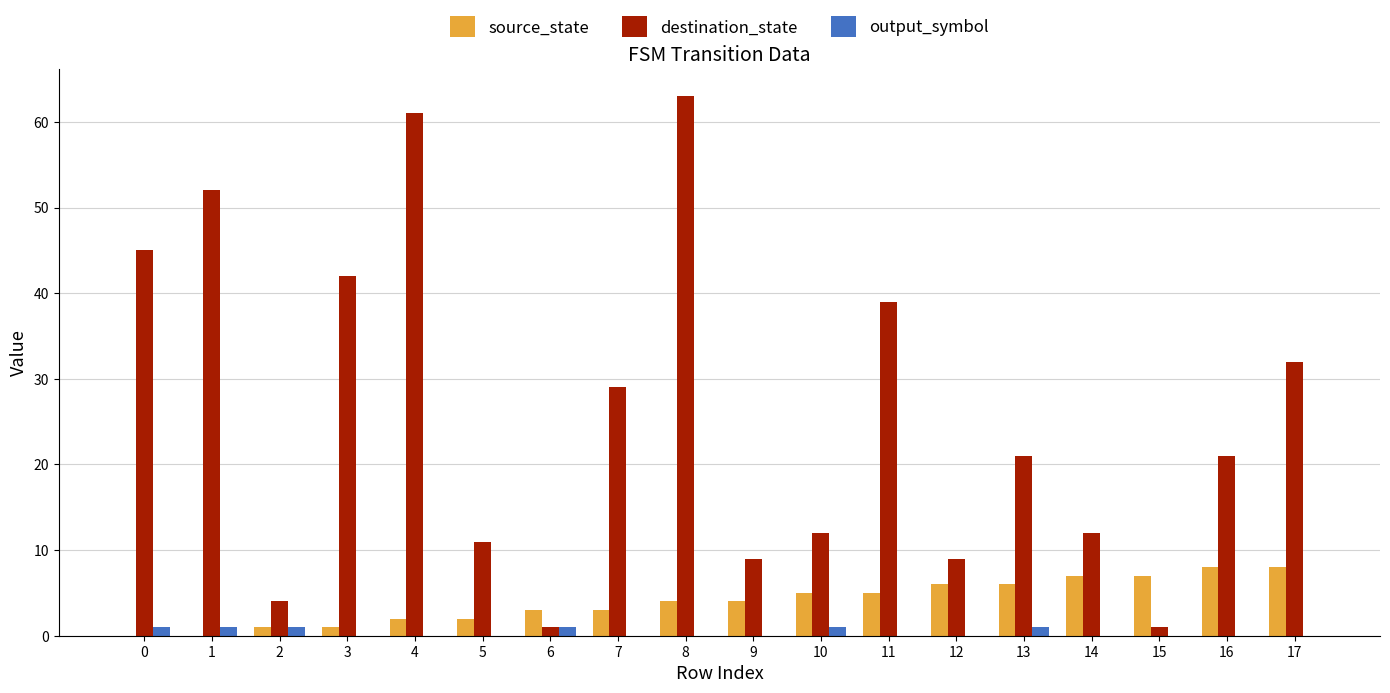

Is the value of output_symbol at 4 greater than the value of source_state at 3?

No